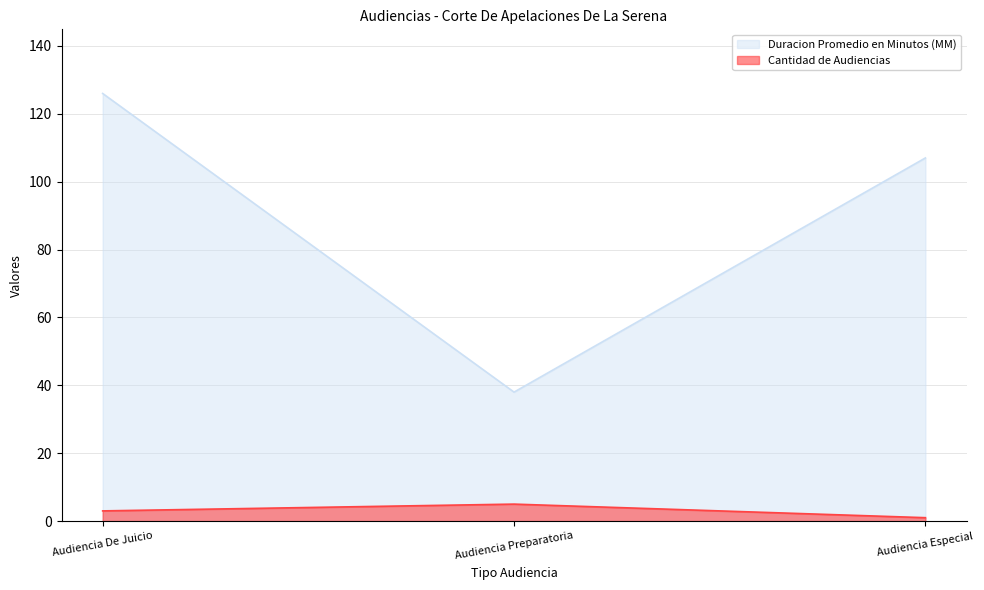

Rank the series by their average value, from lowest to highest.

Cantidad de Audiencias, Duracion Promedio en Minutos (MM)